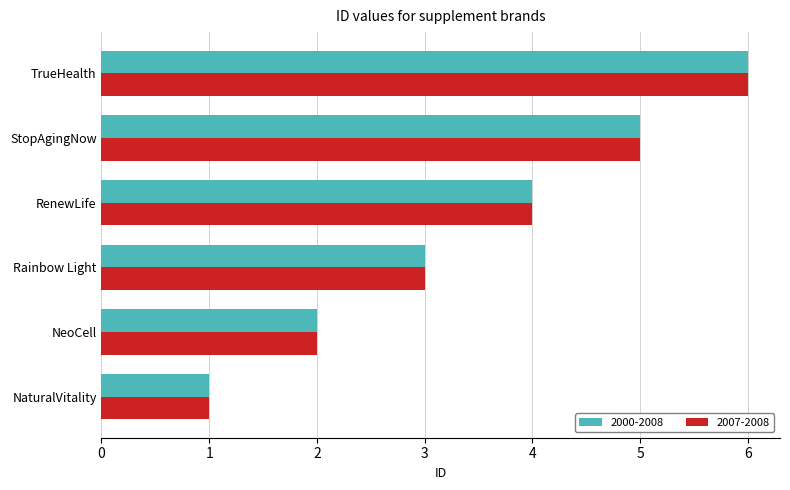

At which category is the sum across all series the highest?

TrueHealth